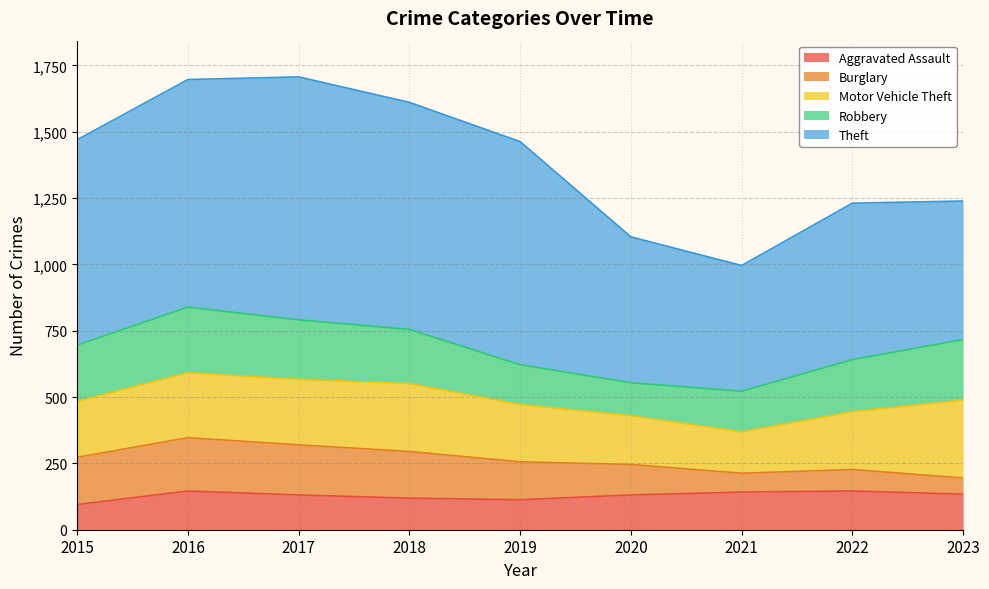

At which category is the sum across all series the highest?

2017